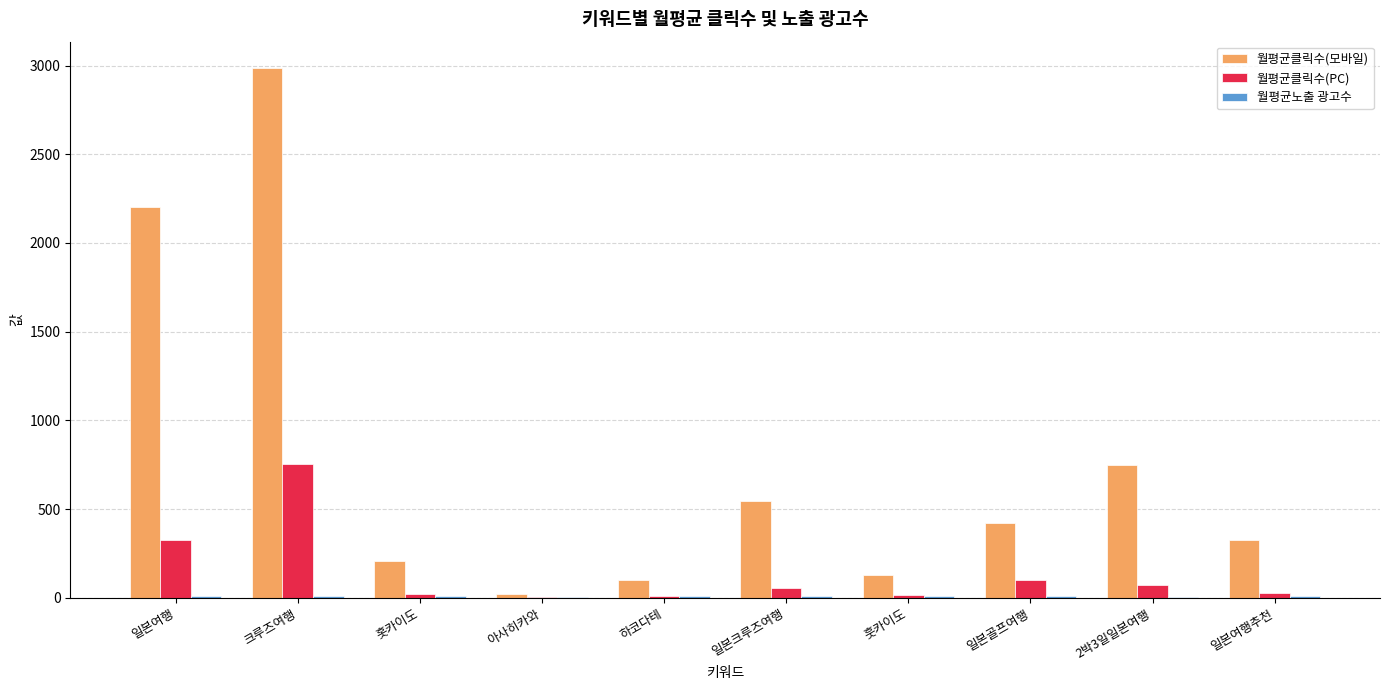

Count the number of categories in the chart.

10